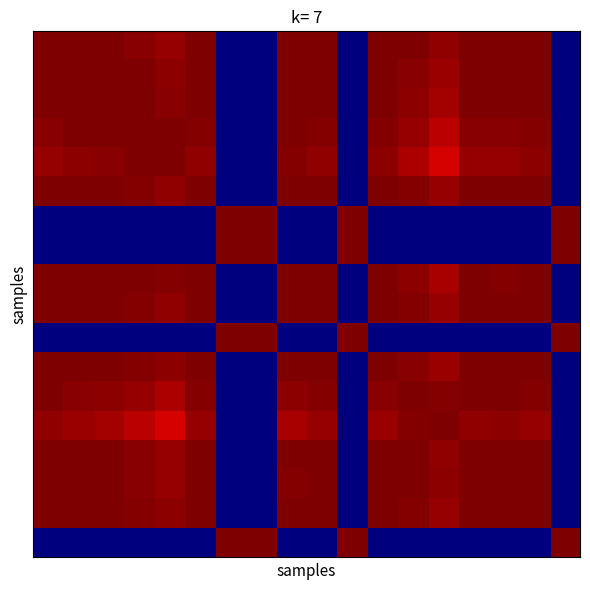

At how many categories does at least one series exceed 0?

18